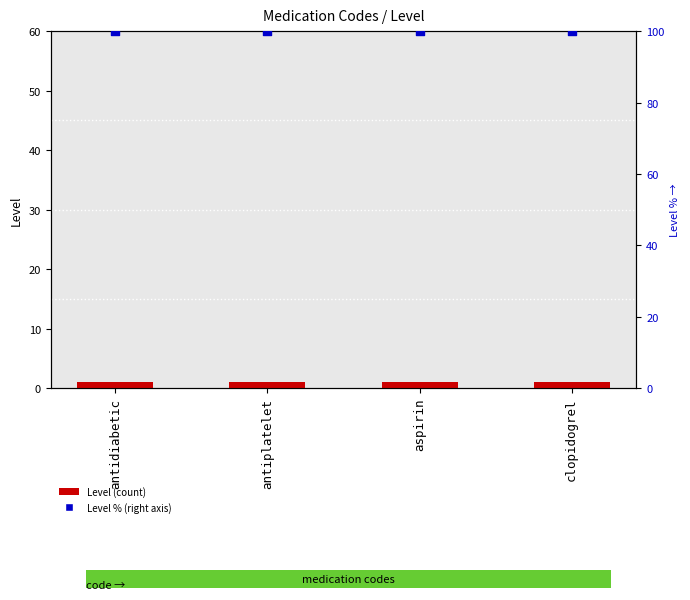

Is the value of Level at aspirin greater than the value of Level % (right axis) at aspirin?

No